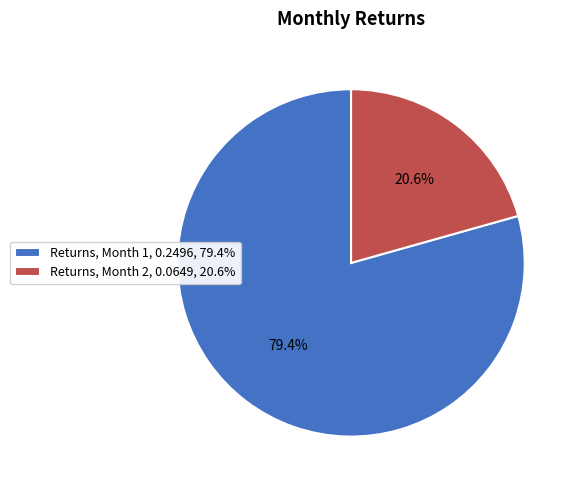

Which slice is the smallest?

Returns, Month 2, 0.0649, 20.6%